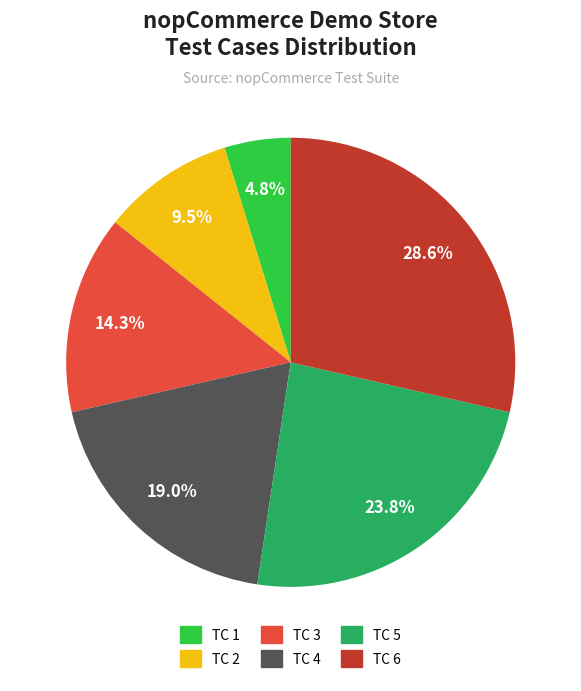

Is there any slice that represents more than half of the pie?

No